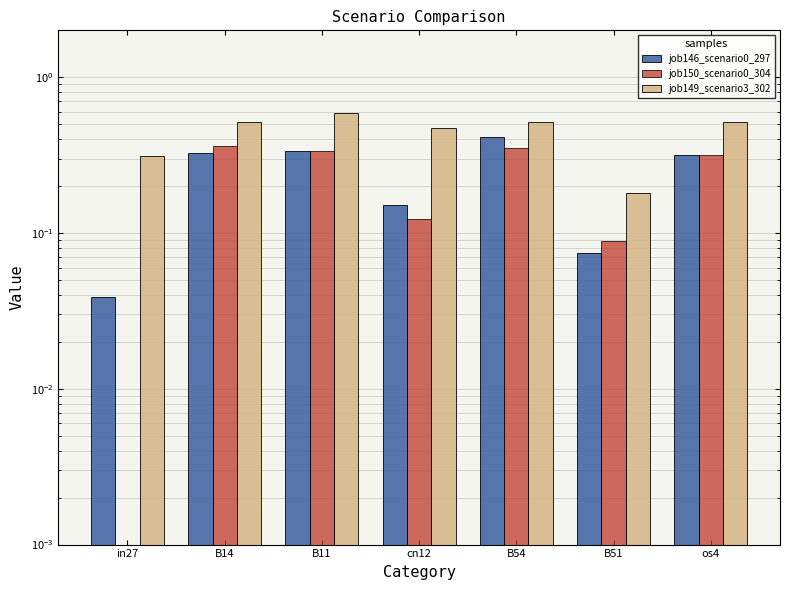

What position from the left is cn12?

4